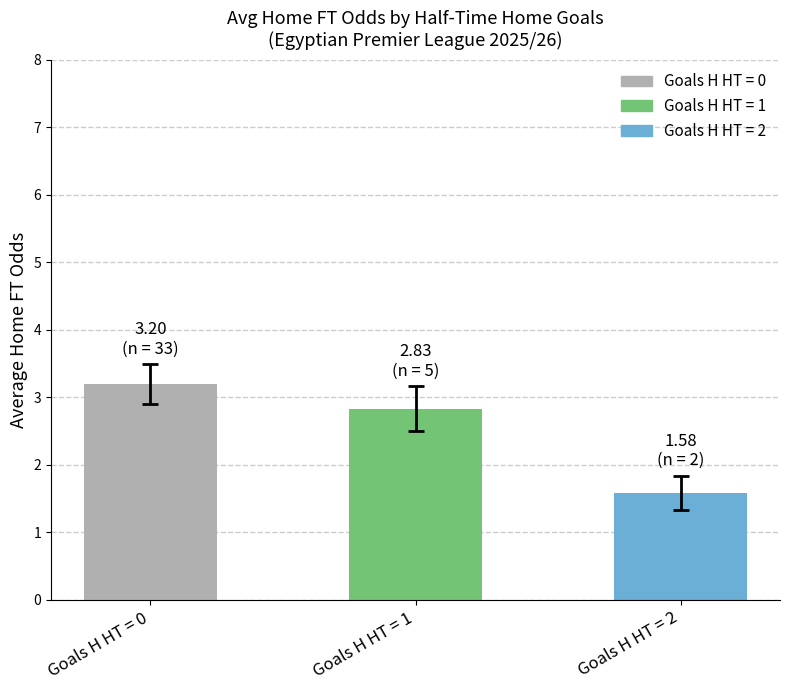

Where is the data nearest to the value 2?

Goals H HT = 2